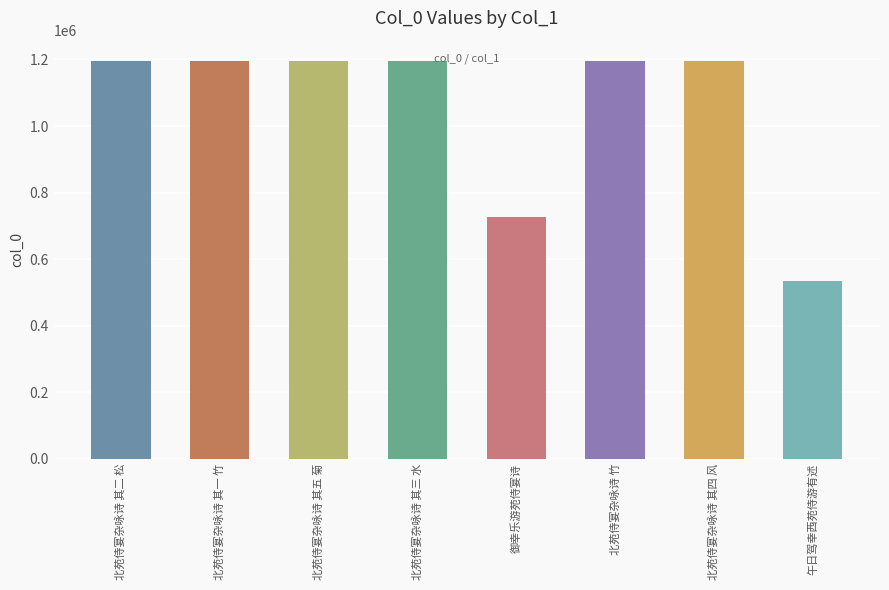

At which category does the chart reach its minimum across all series?

午日驾幸西苑侍游有述